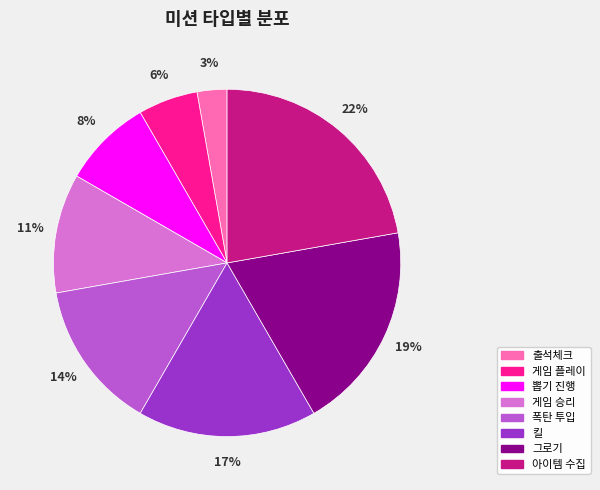

Rank the categories by value from lowest to highest.

출석체크, 게임 플레이, 뽑기 진행, 게임 승리, 폭탄 투입, 킬, 그로기, 아이템 수집